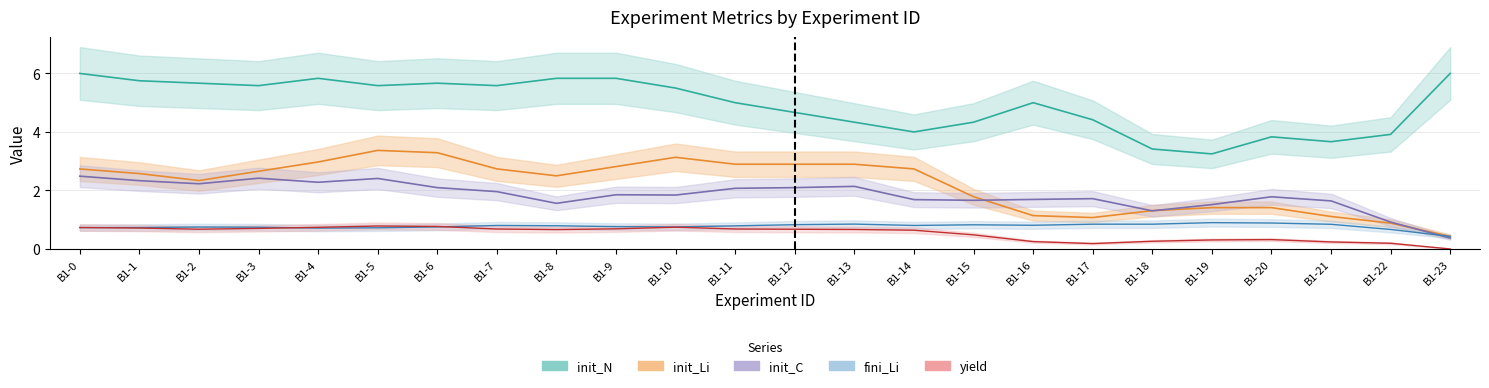

Where does the init_C series first go above 1?

B1-0